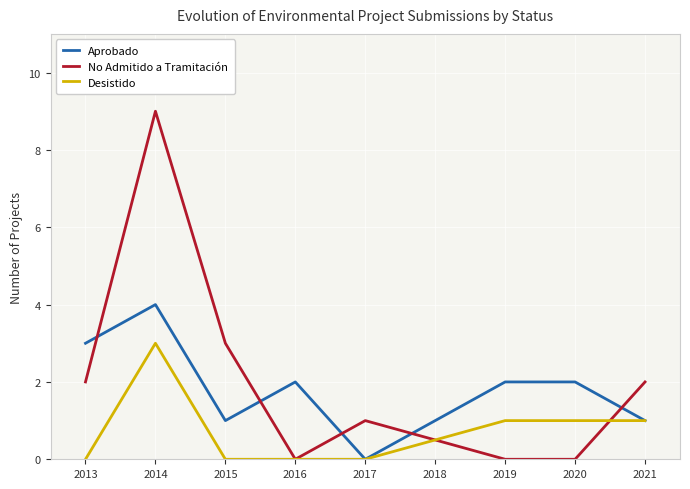

Is the value of Desistido at 2016 greater than the value of No Admitido a Tramitación at 2013?

No